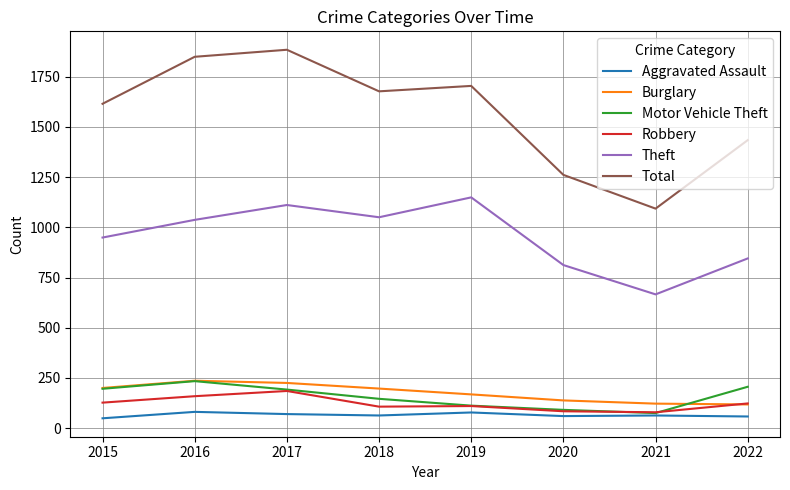

What is the total value across all series at 2022?

2784